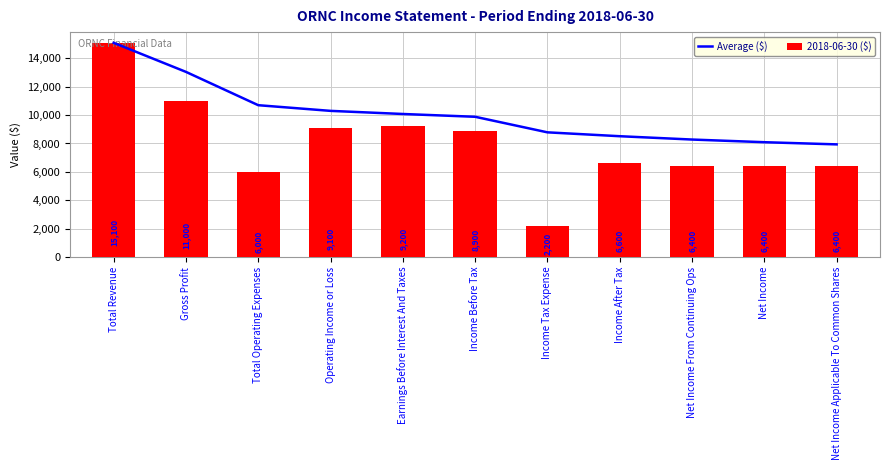

What is the label of the 5th bar from the right?

Income Tax Expense